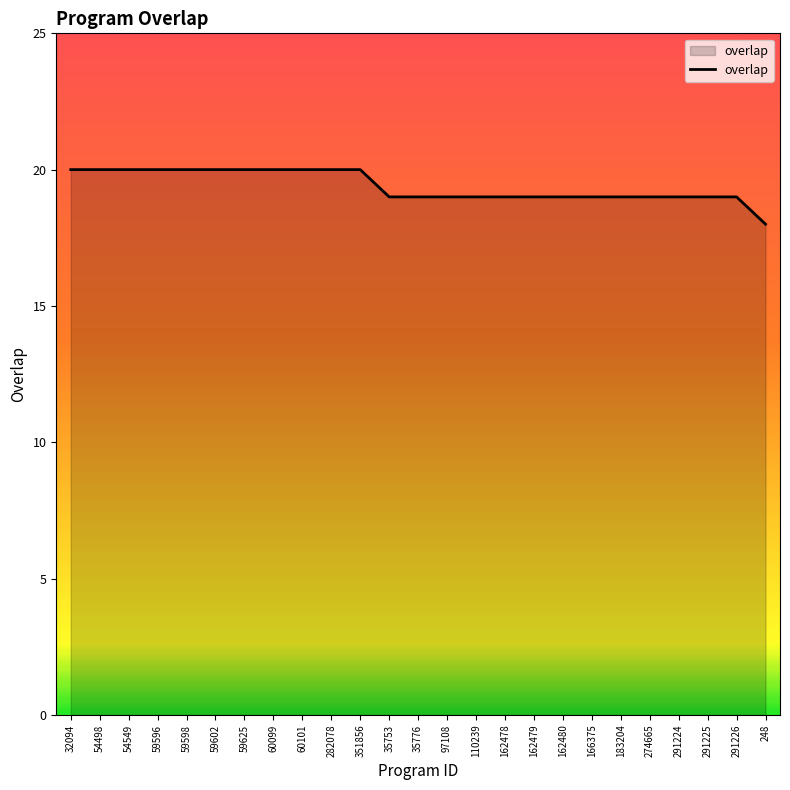

True or false: the data shows 20 at 32094.

True